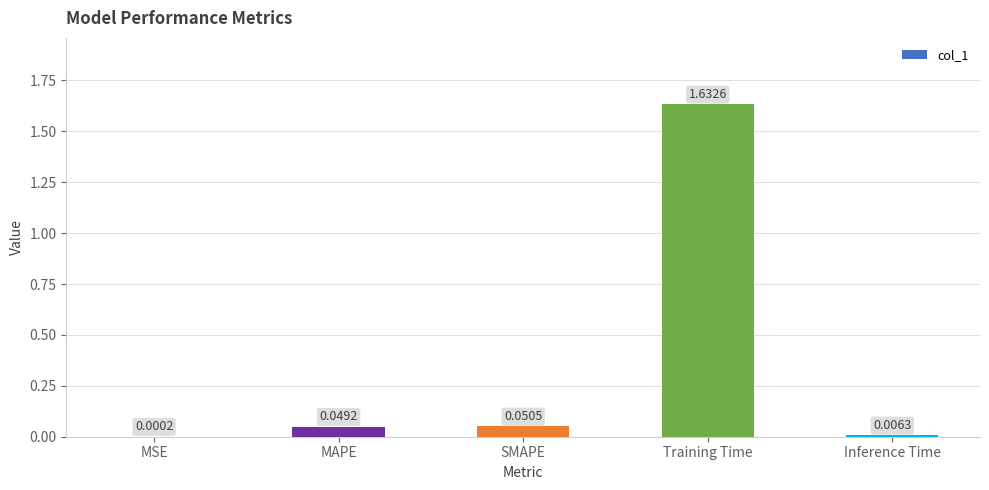

Are the bars horizontal?

No